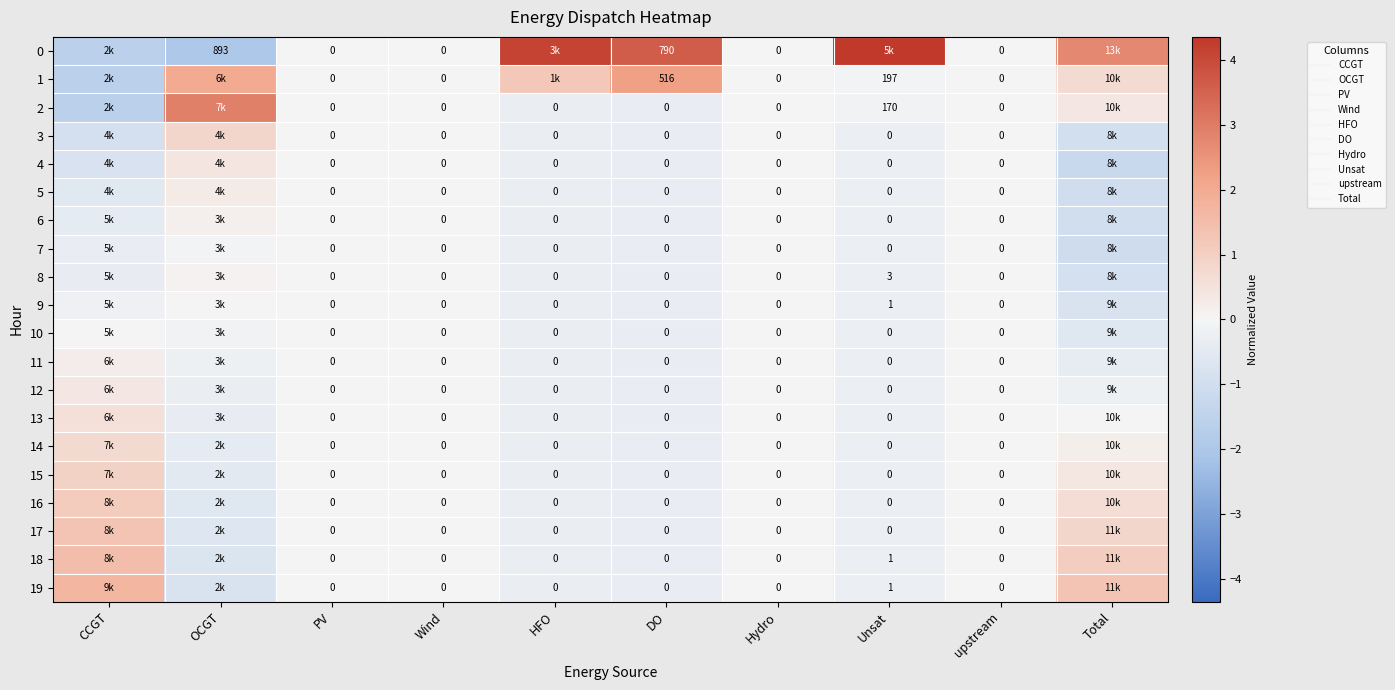

Read the 12 value at OCGT.

-0.3